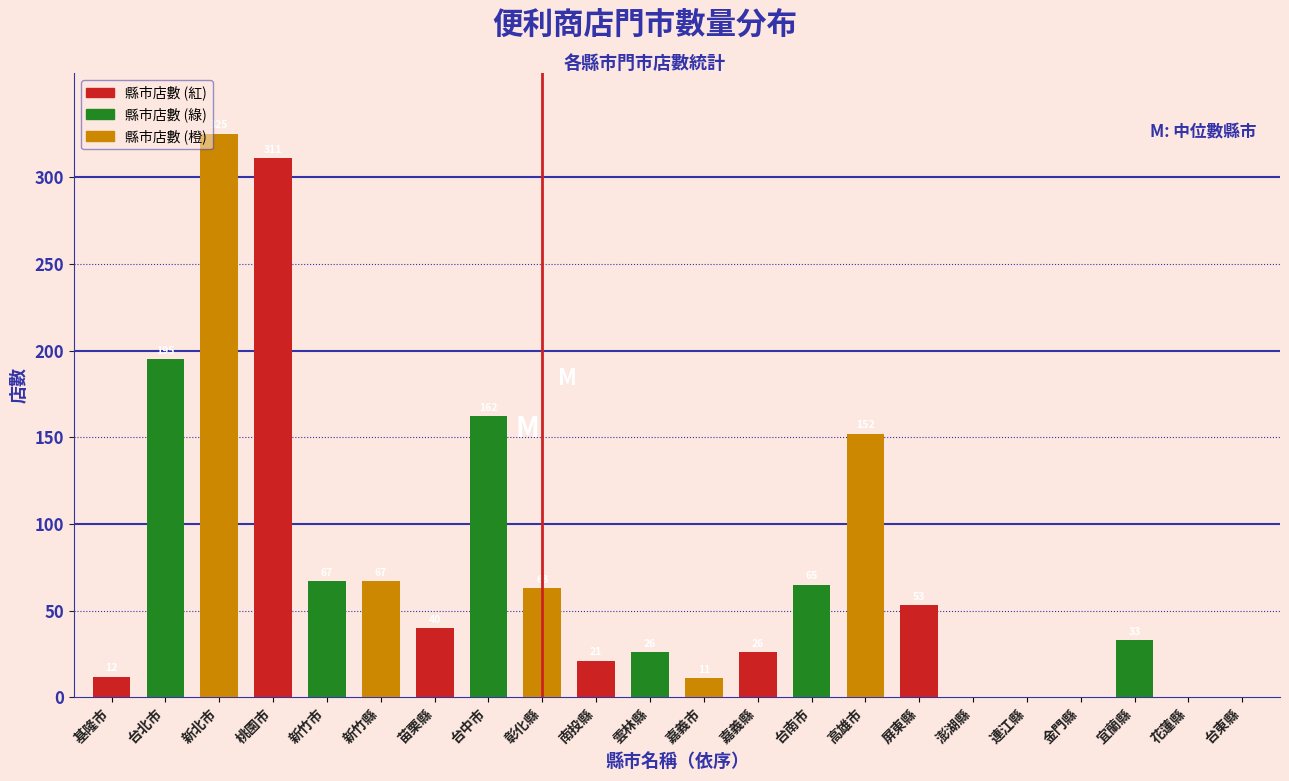

Reading right to left, list all the values displayed in this chart.

台東縣=0	花蓮縣=0	宜蘭縣=33	金門縣=0	連江縣=0	澎湖縣=0	屏東縣=53	高雄市=152	台南市=65	嘉義縣=26	嘉義市=11	雲林縣=26	南投縣=21	彰化縣=63	台中市=162	苗栗縣=40	新竹縣=67	新竹市=67	桃園市=311	新北市=325	台北市=195	基隆市=12